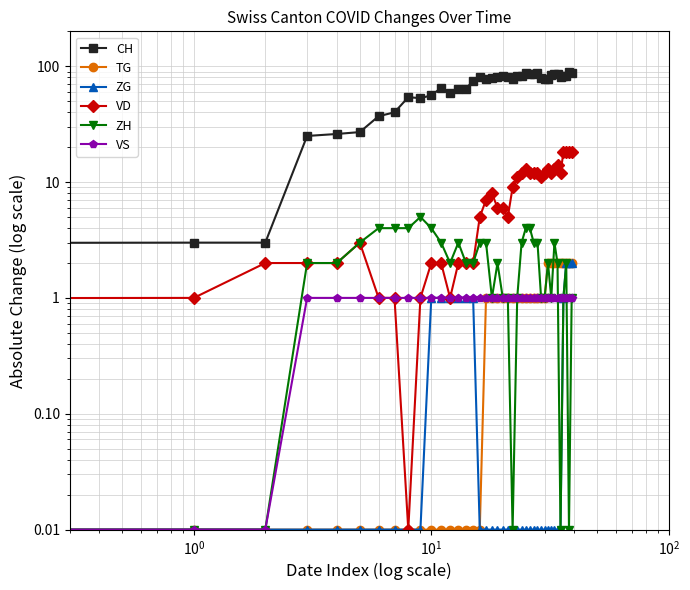

At which category does ZH reach its first local valley?

12